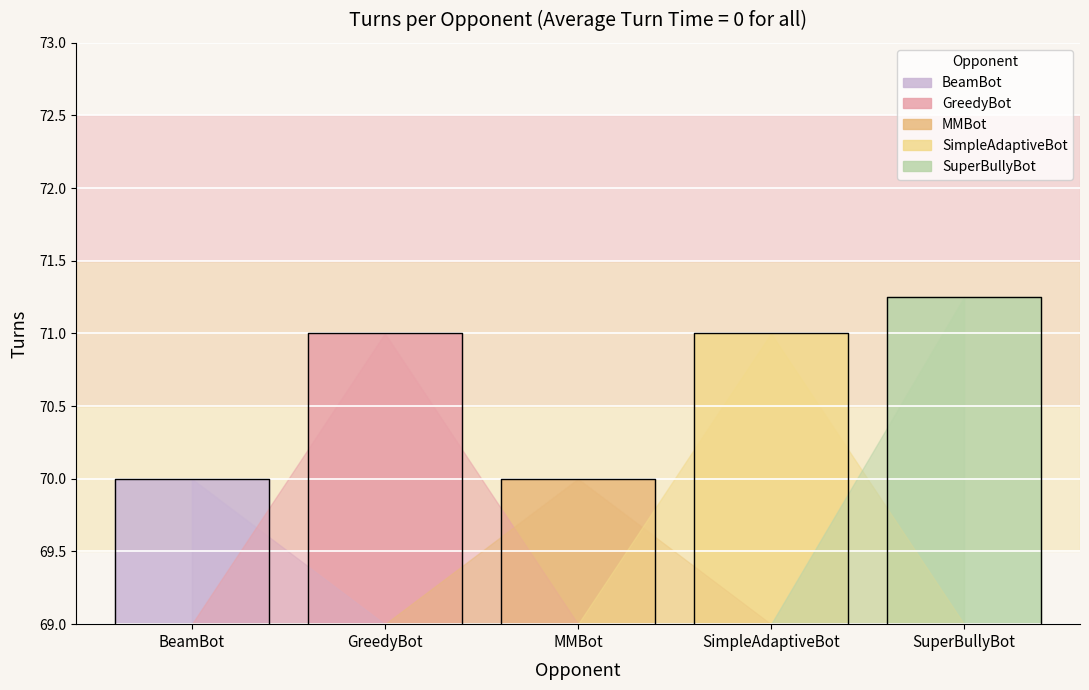

True or false: SimpleAdaptiveBot has a value of 34 at SimpleAdaptiveBot.

False